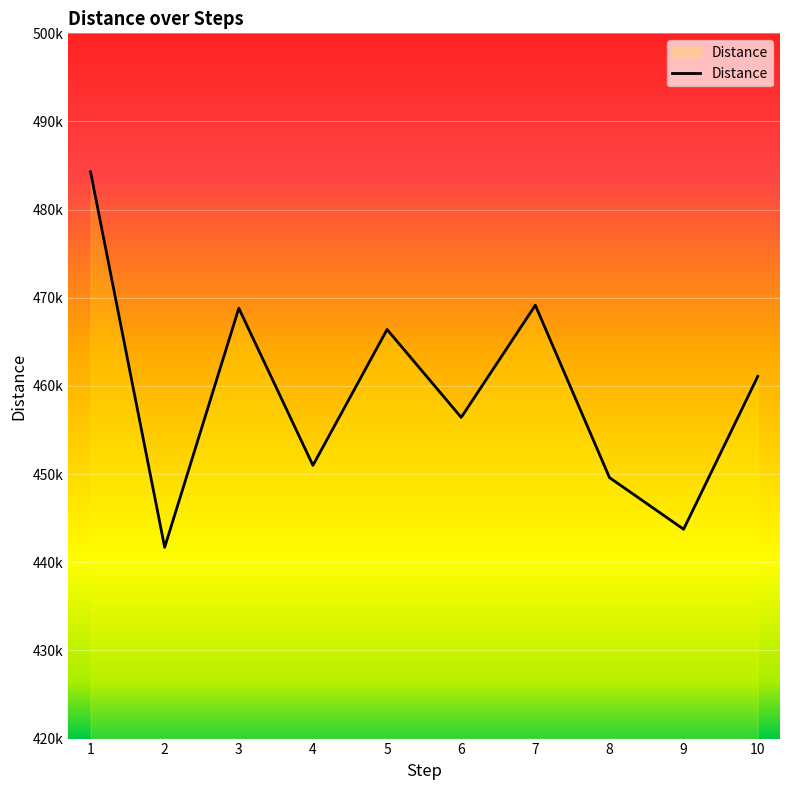

Approximately how many times larger is the value at 5 compared to 1?

1.0